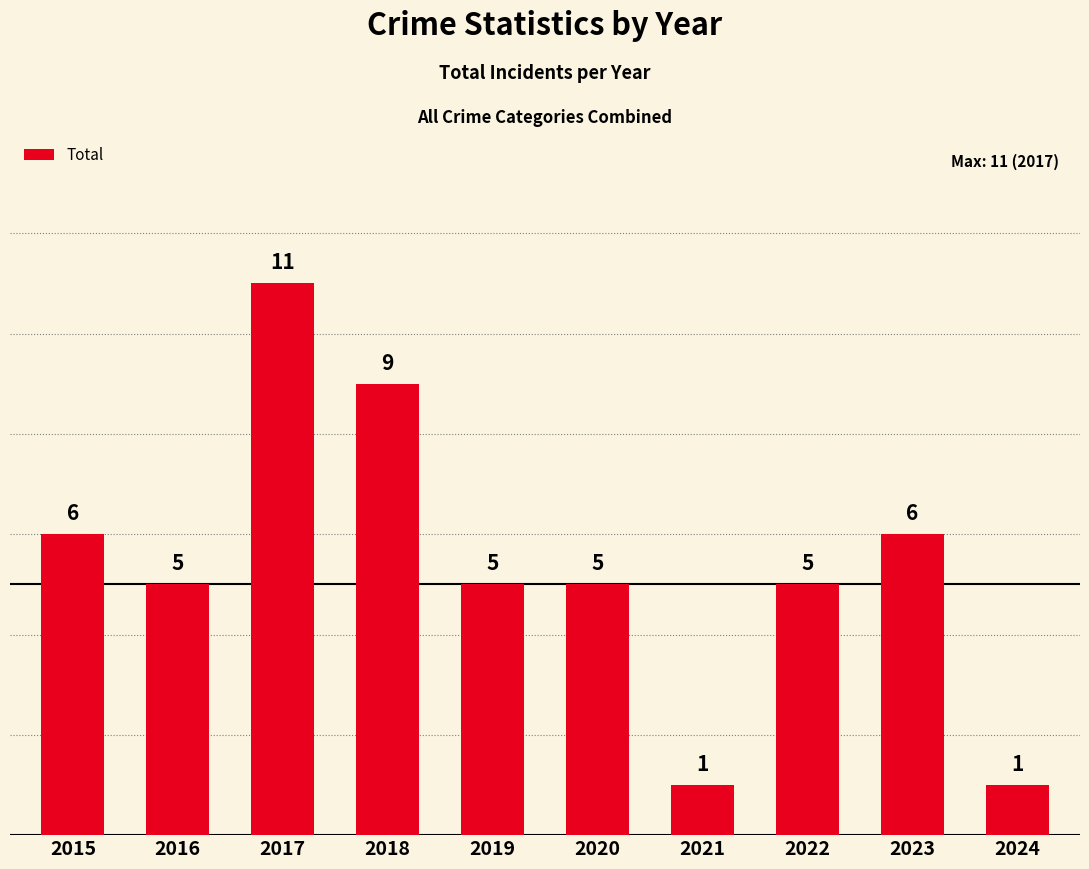

What value does the data have at 2015?

6